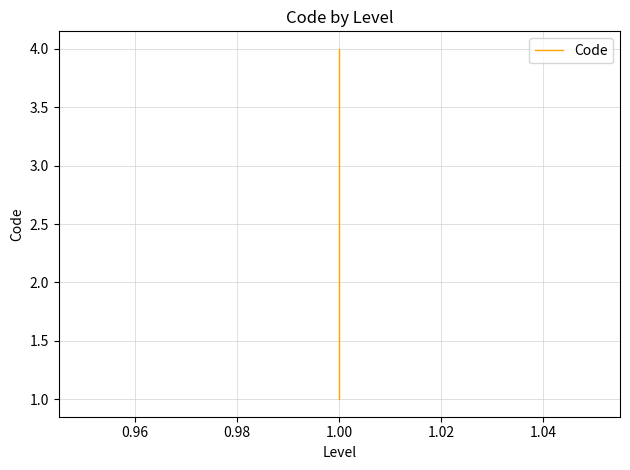

Does the chart display data point markers on the line(s)?

No